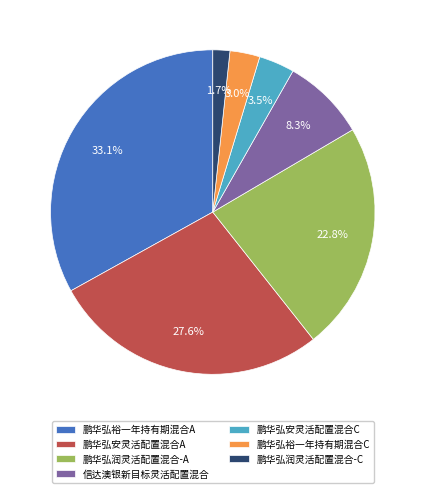

Count the number of slices in the pie.

7